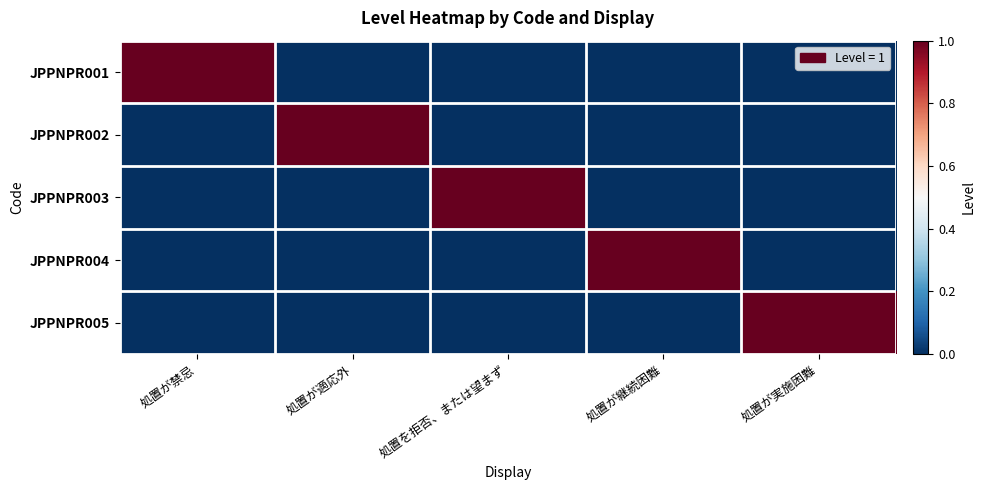

Reading left to right, what are all the values shown in this chart?

JPPNPR001: 処置が禁忌=1	処置が適応外=0	処置を拒否、または望まず=0	処置が継続困難=0	処置が実施困難=0
JPPNPR002: 処置が禁忌=0	処置が適応外=1	処置を拒否、または望まず=0	処置が継続困難=0	処置が実施困難=0
JPPNPR003: 処置が禁忌=0	処置が適応外=0	処置を拒否、または望まず=1	処置が継続困難=0	処置が実施困難=0
JPPNPR004: 処置が禁忌=0	処置が適応外=0	処置を拒否、または望まず=0	処置が継続困難=1	処置が実施困難=0
JPPNPR005: 処置が禁忌=0	処置が適応外=0	処置を拒否、または望まず=0	処置が継続困難=0	処置が実施困難=1